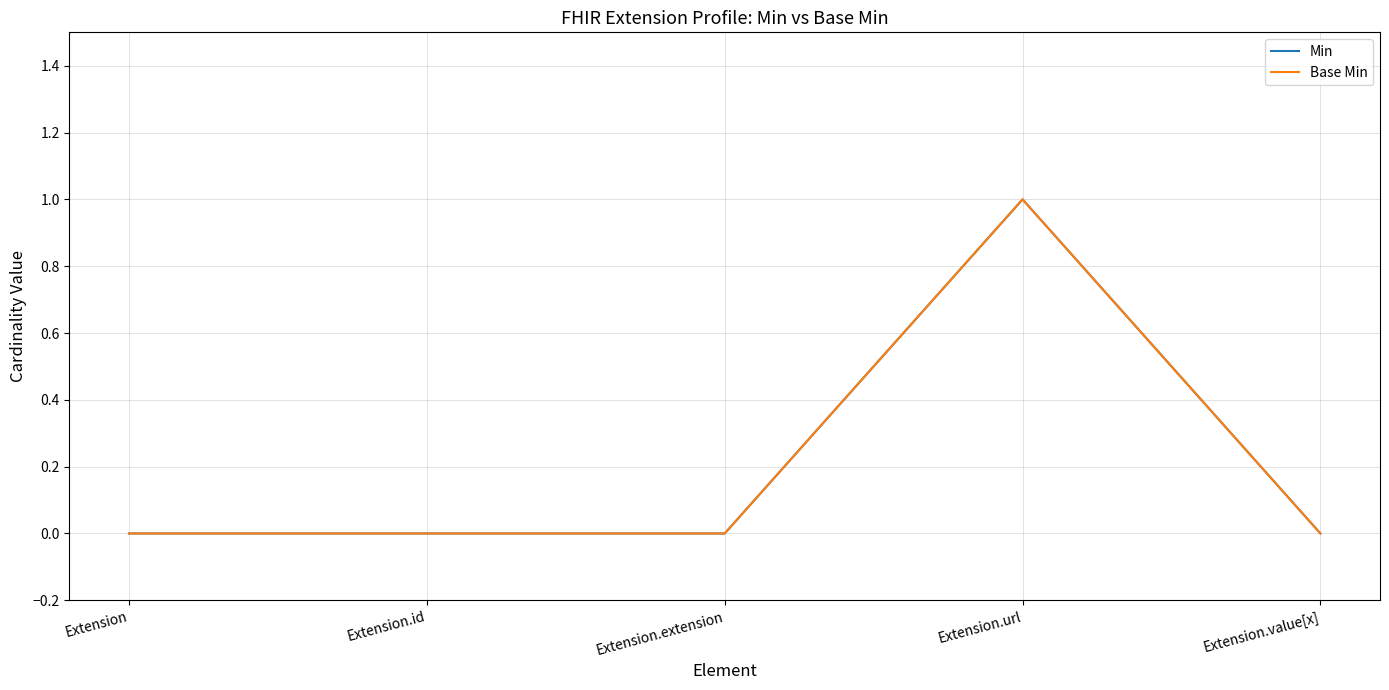

What is the sum of all Base Min values?

1